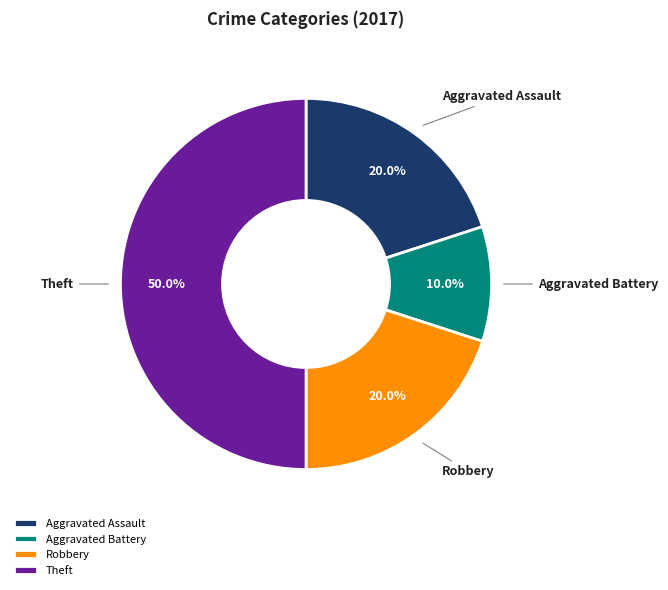

Is it true that Theft is 50% of the pie?

True